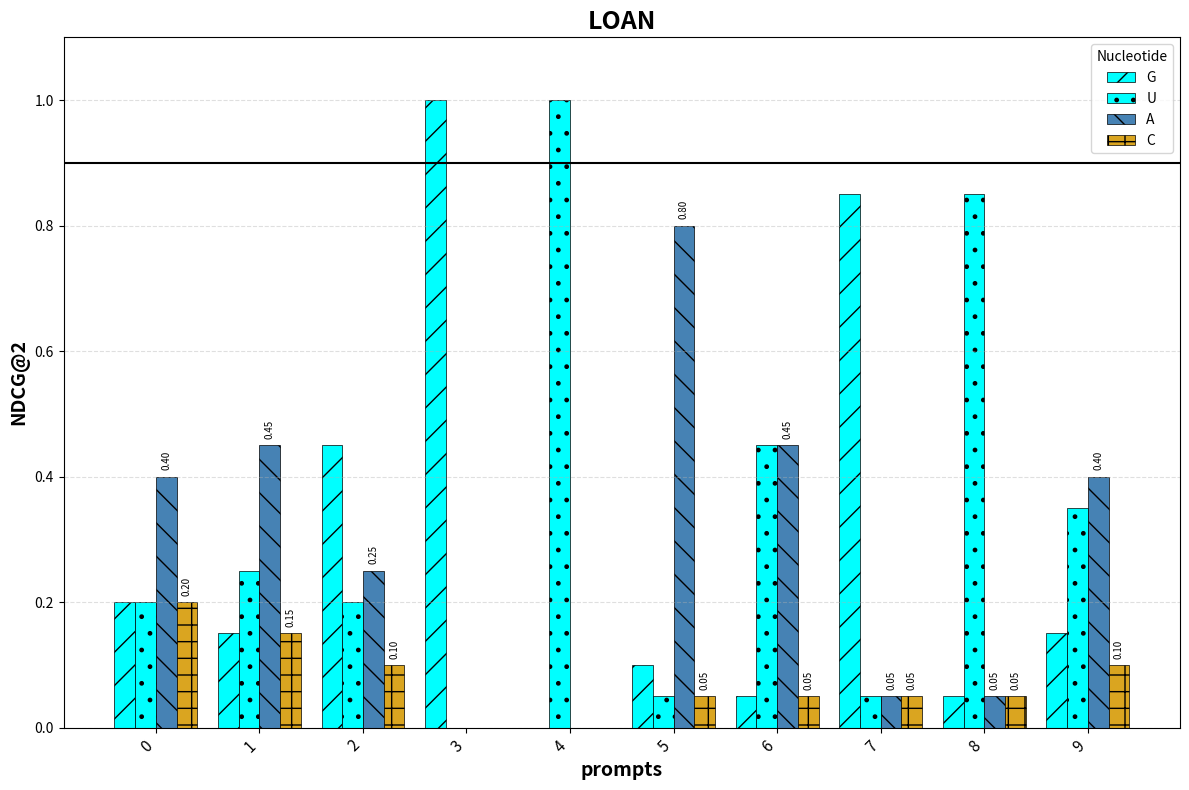

What is the sum of the C values at 9 and 7?

0.2